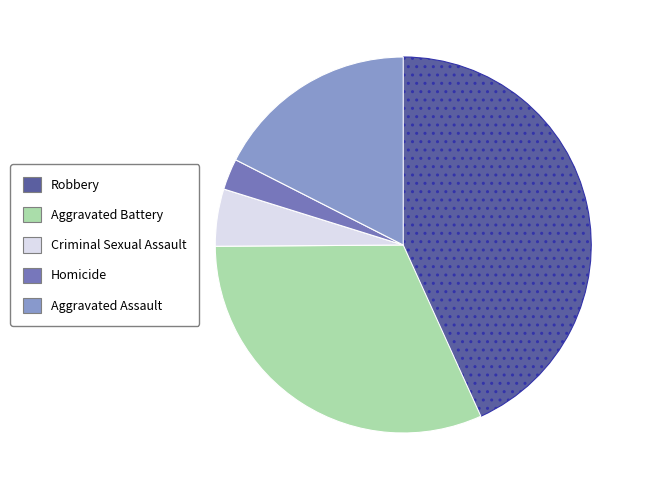

Is the sum of Aggravated Battery and Aggravated Assault greater than half?

No